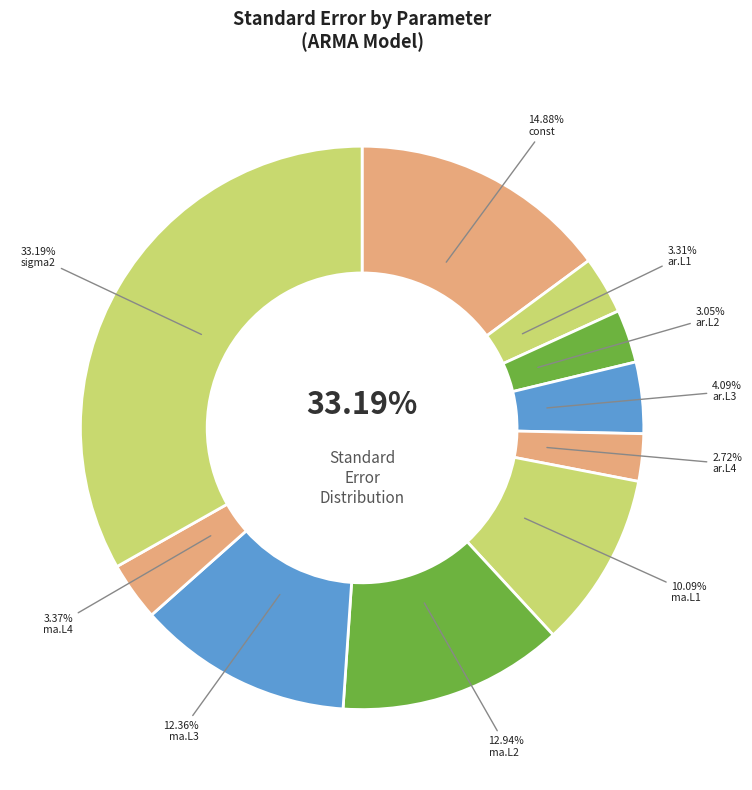

Does any single category account for the majority?

No